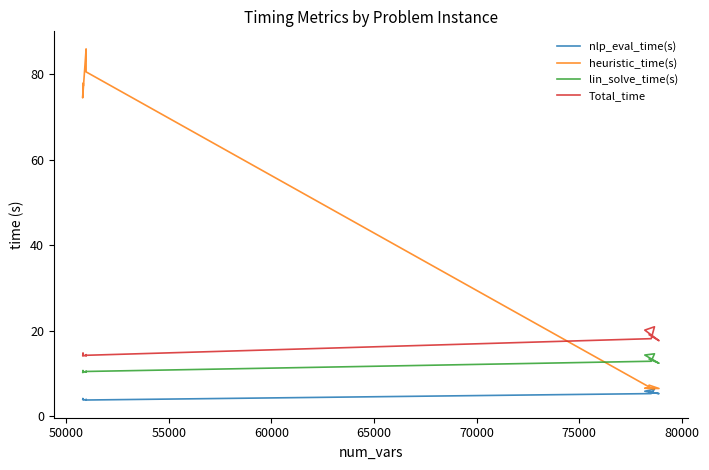

In heuristic_time(s), how many points are higher than both neighbors (excluding endpoints)?

4